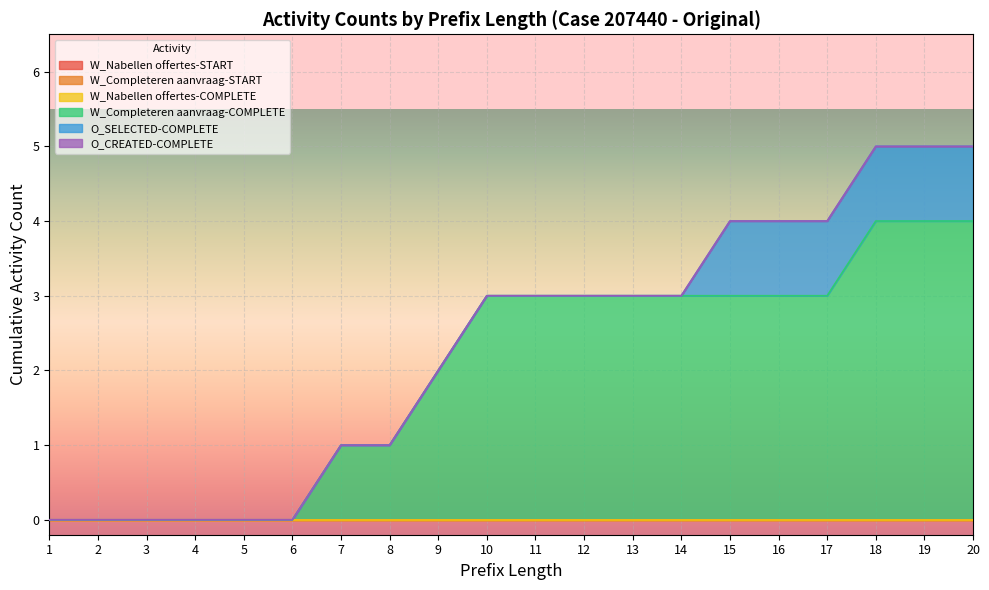

Reading left to right, list all the values displayed in this chart.

W_Nabellen offertes-START: 1=0	2=0	3=0	4=0	5=0	6=0	7=0	8=0	9=0	10=0	11=0	12=0	13=0	14=0	15=0	16=0	17=0	18=0	19=0	20=0
W_Completeren aanvraag-START: 1=0	2=0	3=0	4=0	5=0	6=0	7=0	8=0	9=0	10=0	11=0	12=0	13=0	14=0	15=0	16=0	17=0	18=0	19=0	20=0
W_Nabellen offertes-COMPLETE: 1=0	2=0	3=0	4=0	5=0	6=0	7=0	8=0	9=0	10=0	11=0	12=0	13=0	14=0	15=0	16=0	17=0	18=0	19=0	20=0
W_Completeren aanvraag-COMPLETE: 1=0	2=0	3=0	4=0	5=0	6=0	7=1	8=1	9=2	10=3	11=3	12=3	13=3	14=3	15=3	16=3	17=3	18=4	19=4	20=4
O_SELECTED-COMPLETE: 1=0	2=0	3=0	4=0	5=0	6=0	7=0	8=0	9=0	10=0	11=0	12=0	13=0	14=0	15=1	16=1	17=1	18=1	19=1	20=1
O_CREATED-COMPLETE: 1=0	2=0	3=0	4=0	5=0	6=0	7=0	8=0	9=0	10=0	11=0	12=0	13=0	14=0	15=0	16=0	17=0	18=0	19=0	20=0